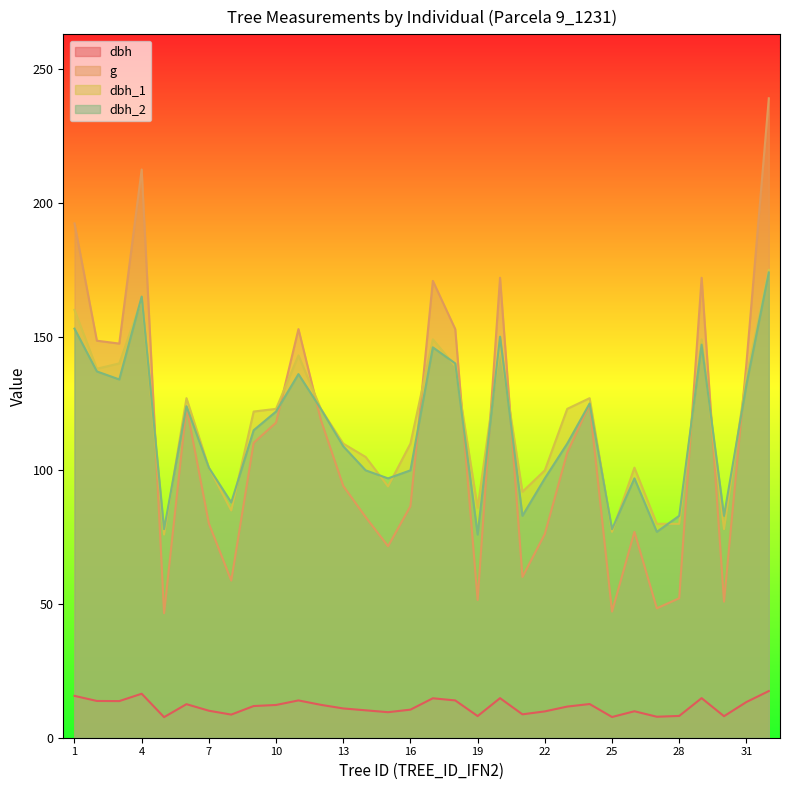

Rank the categories by dbh_2 value from highest to lowest.

32, 4, 1, 20, 29, 17, 18, 2, 11, 3, 31, 24, 6, 12, 10, 9, 23, 13, 7, 14, 16, 15, 22, 26, 8, 21, 28, 30, 5, 25, 27, 19